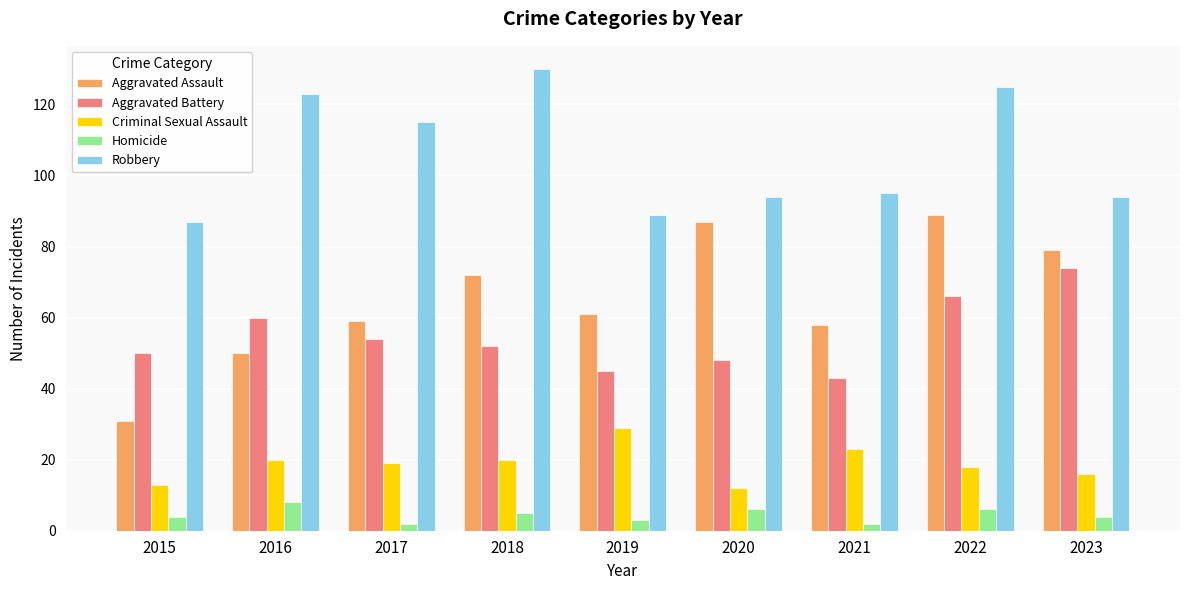

The value of Robbery at 2020 is 94. True or false?

True